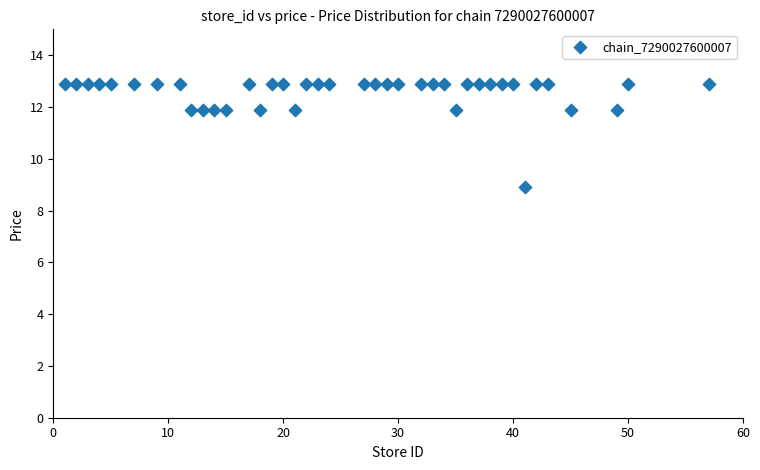

What is the range of X values (max minus min)?

56.0